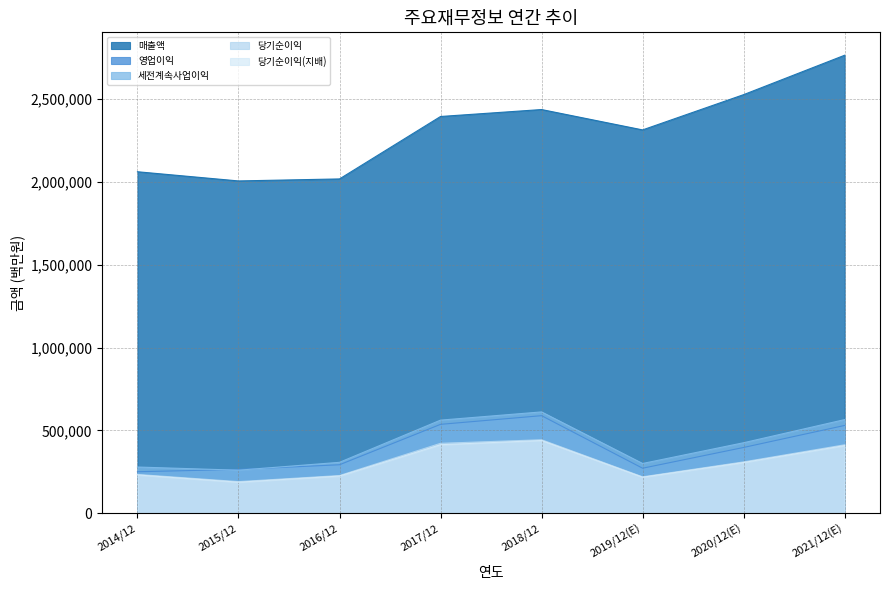

True or false: 당기순이익(지배) and 당기순이익 cross at least once.

False